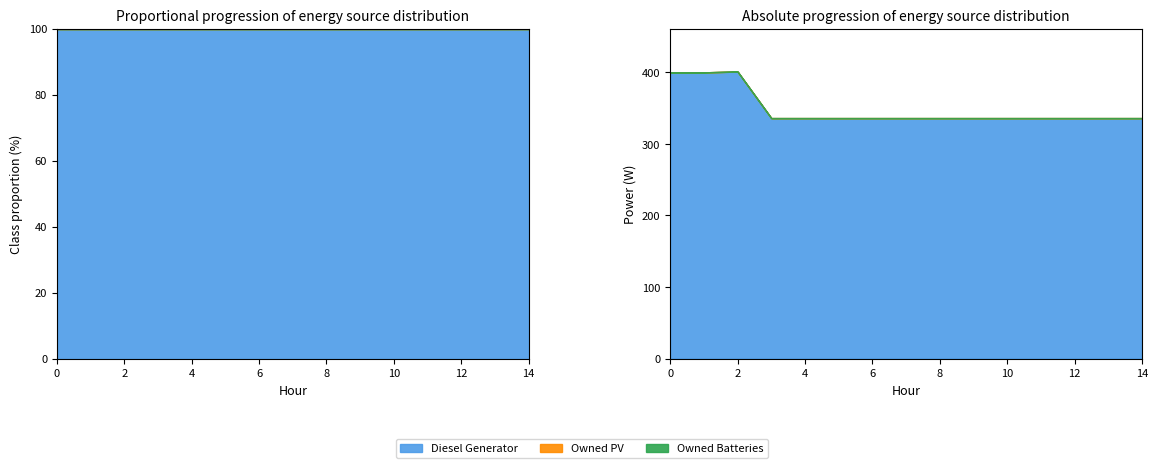

The value of Owned Batteries at 6 is 0. True or false?

True